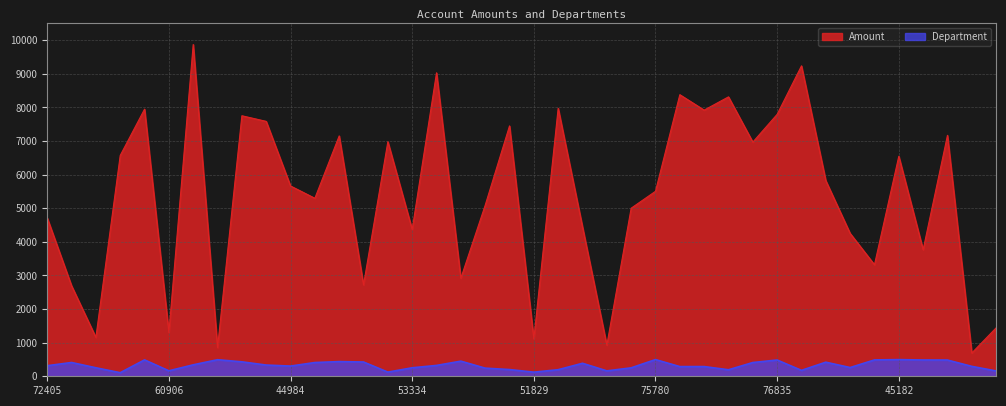

What is the label of the 29th point from the right?

68879